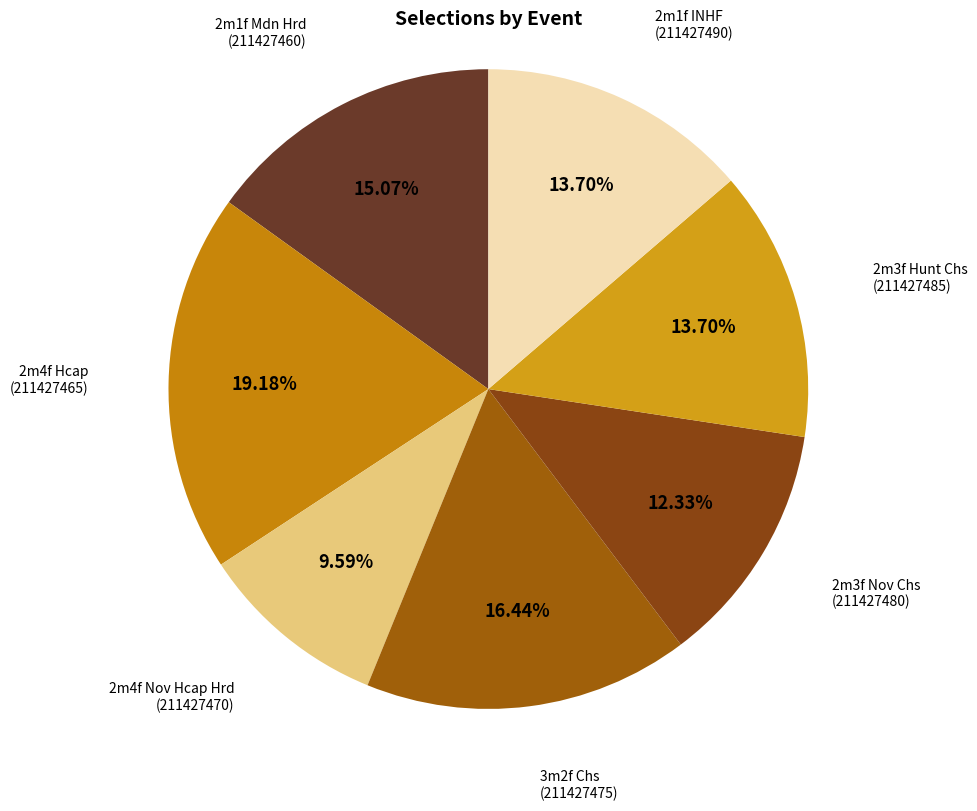

Does any single category account for the majority?

No